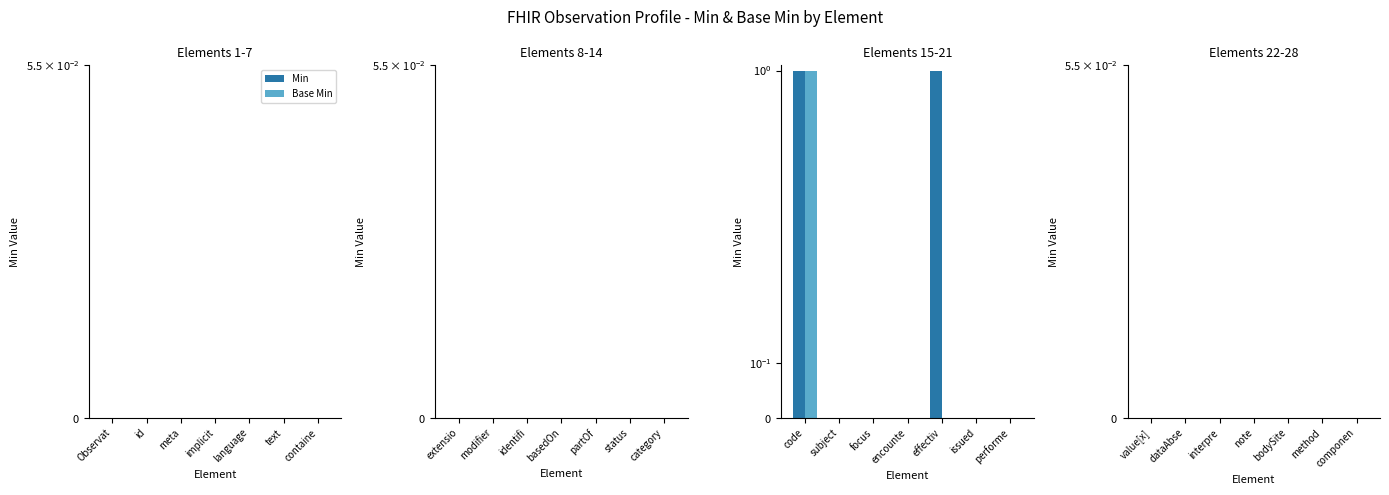

Which series has the widest spread of values?

Min